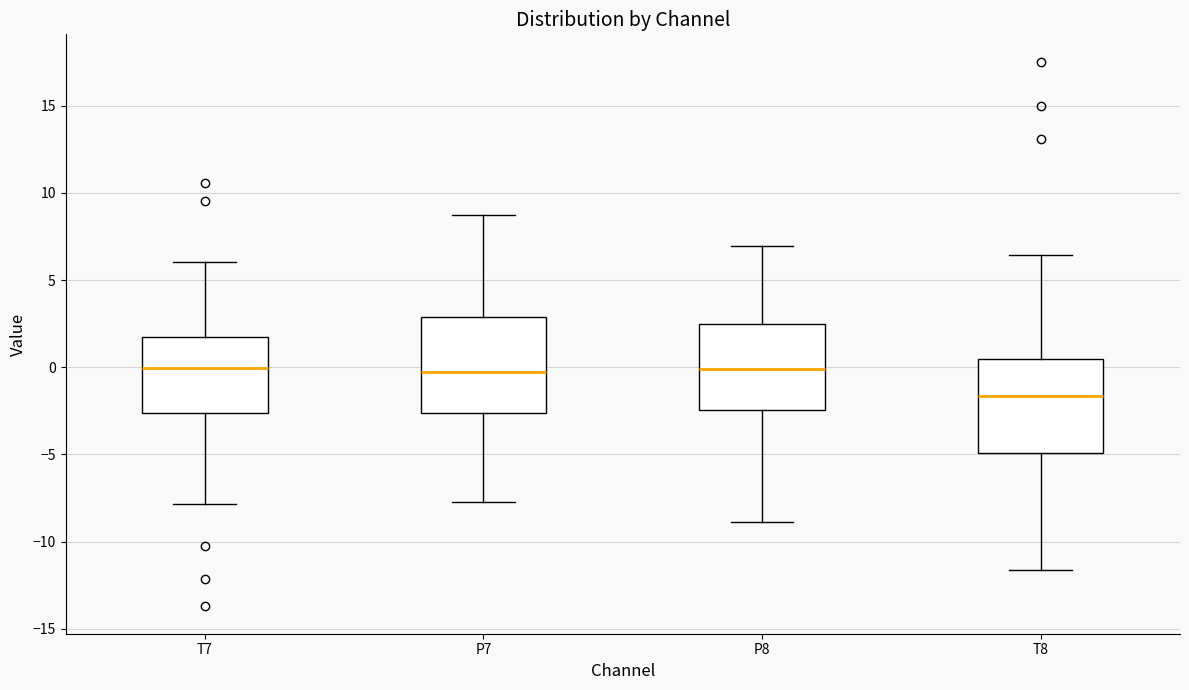

Where does the upper whisker of the box for P7 end on the y-axis? The values are not printed on the chart, so give them approximately, as read against the axis.

8.5